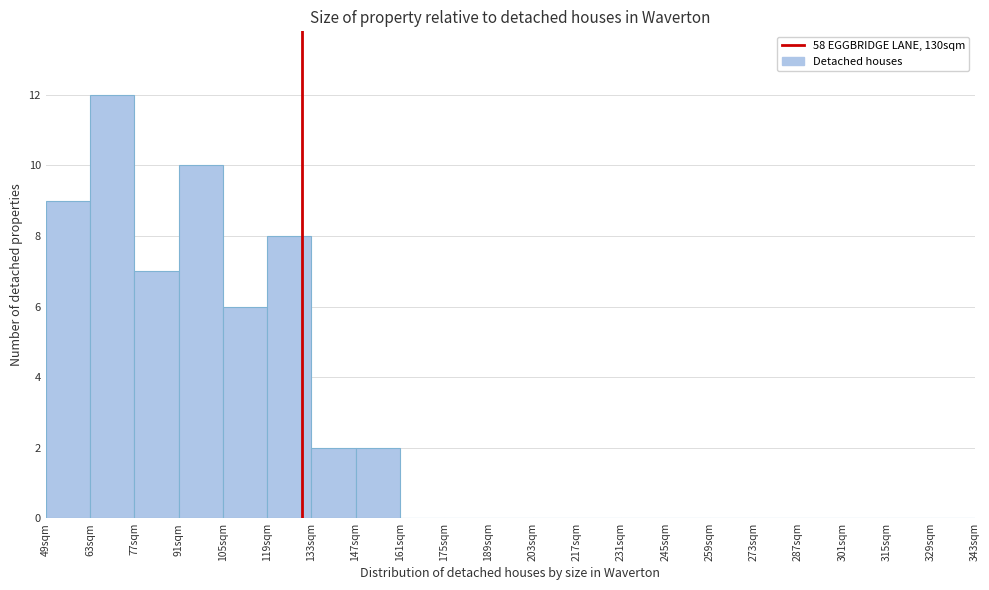

What is the height of the bar covering 119 to 133 on the x-axis? Neither the bar edges nor the heights are printed on the chart, so give them approximately, as read against the axes.

8